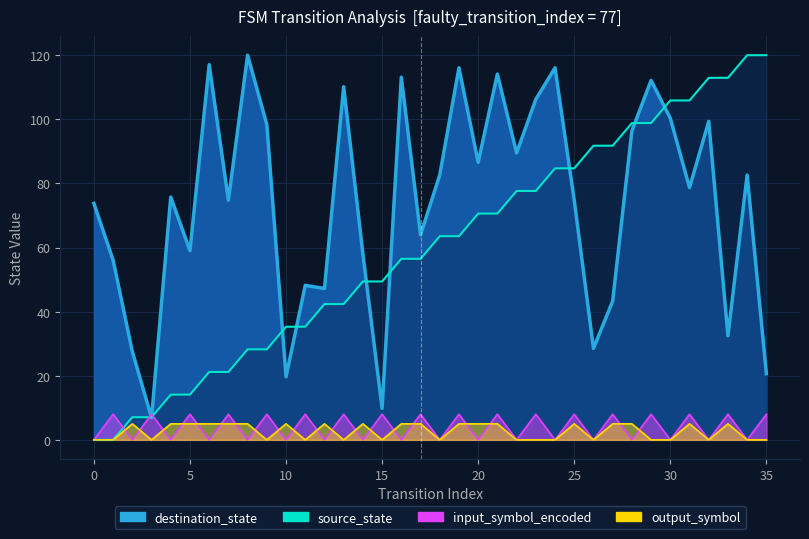

What is the difference between the second highest and second lowest values in the source_state series?

120.0